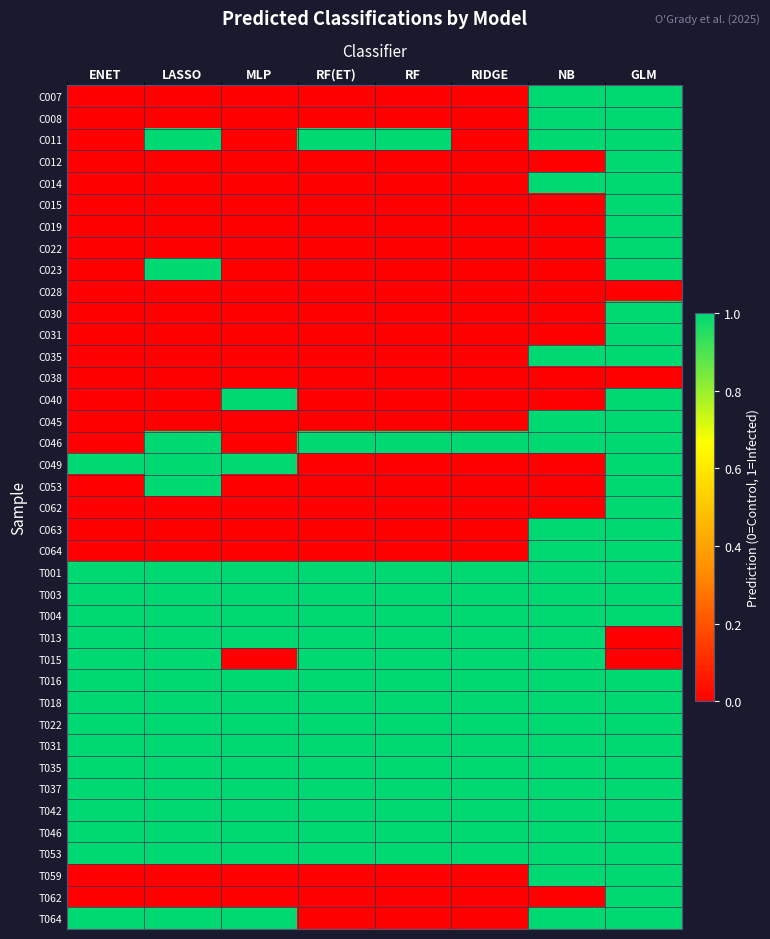

Which series has the largest range (max minus min)?

C007